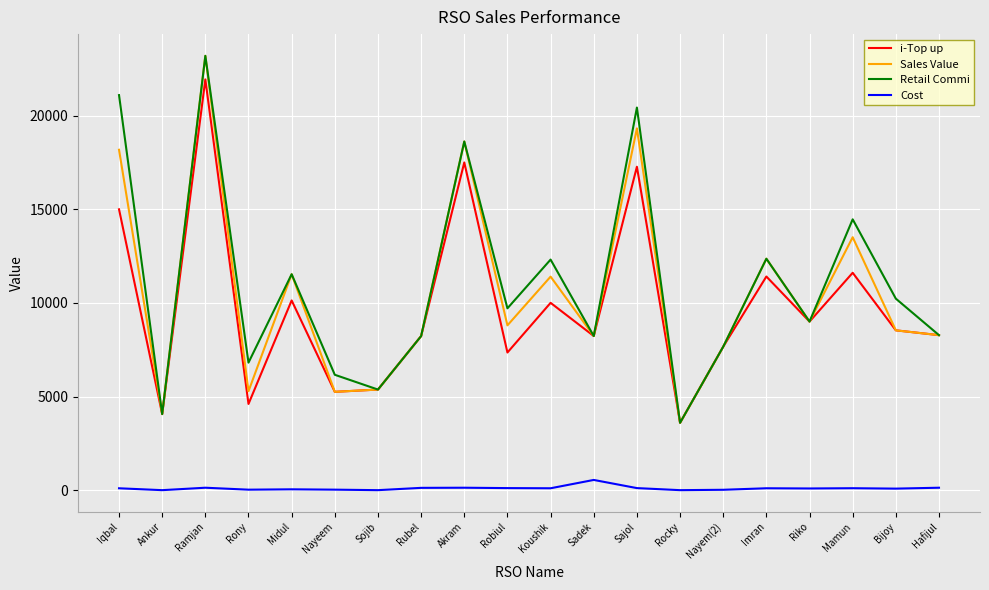

At Sajol, list the series in order from largest to smallest.

Retail Commi, Sales Value, i-Top up, Cost